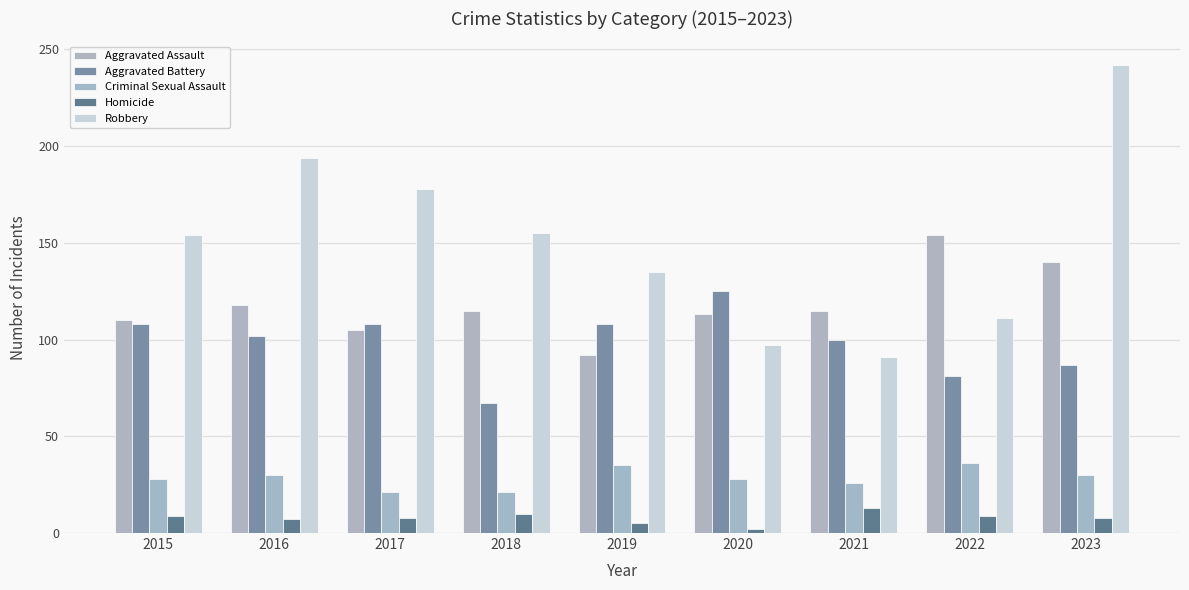

What is the value of the Homicide bar at the 7th from the left?

13